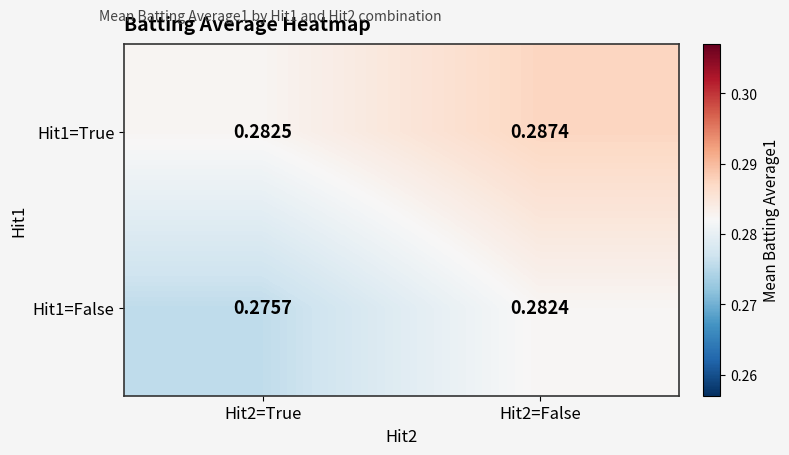

Is the value of Hit1=True at Hit2=False greater than the value of Hit1=False at Hit2=True?

Yes